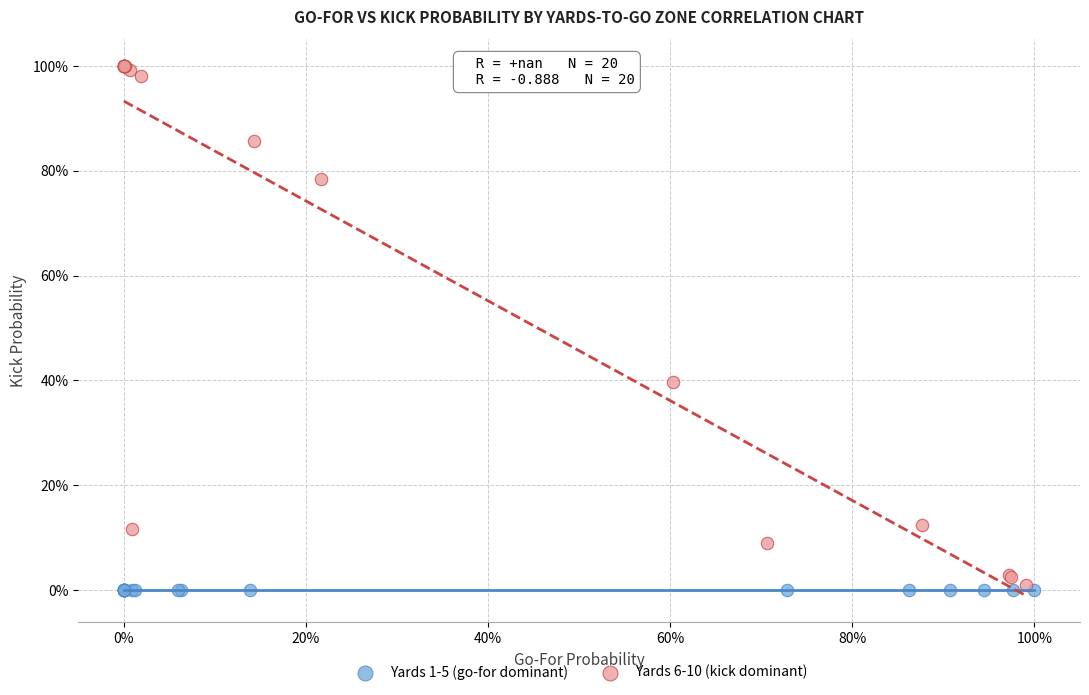

What are all the series names shown in the legend?

Yards 1-5 (go-for dominant), Yards 6-10 (kick dominant)